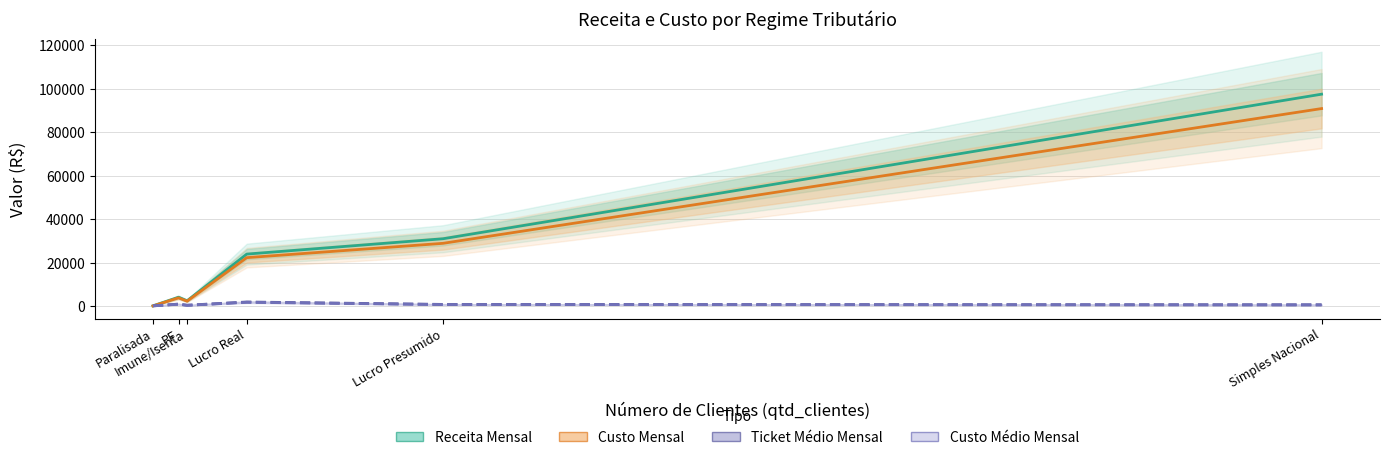

Is it true that custo_medio_mensal equals 978.1 at PF?

True